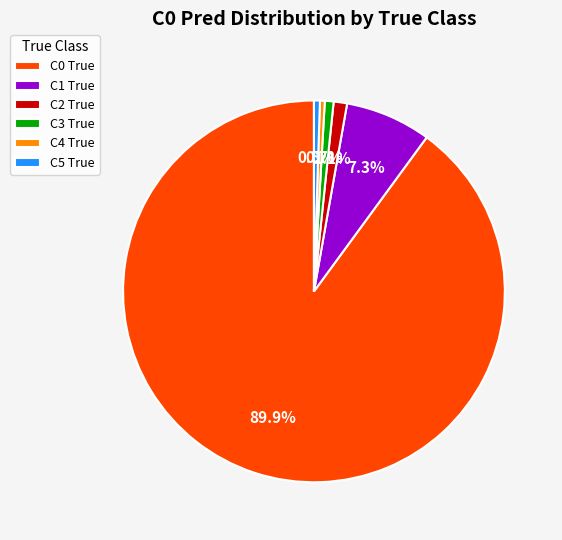

To the nearest percent, what is the combined percentage of C4 True and C1 True?

8%